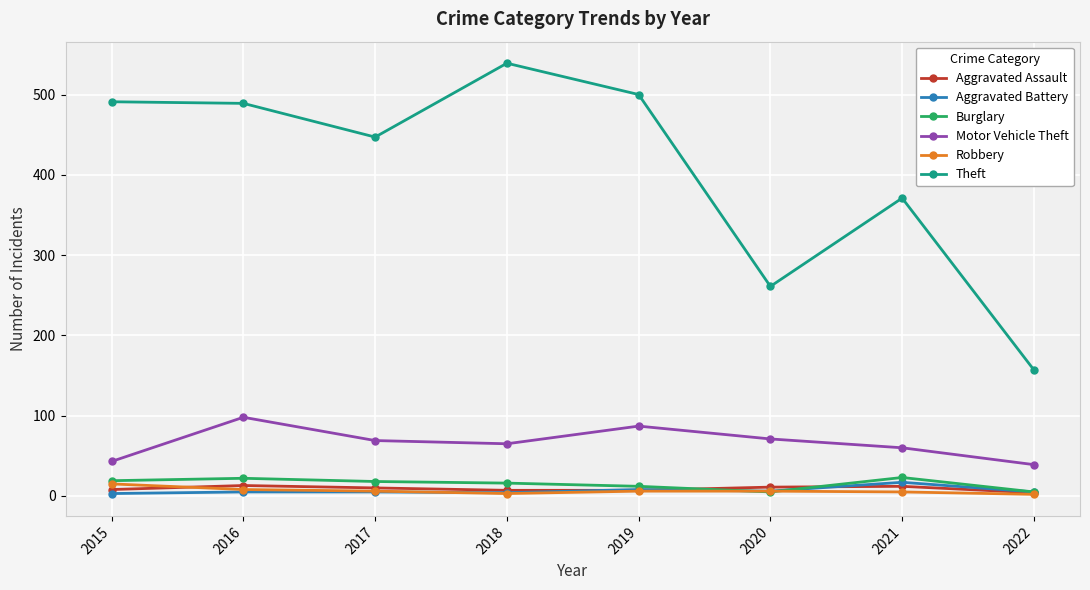

What is the lowest value of the Robbery series?

2